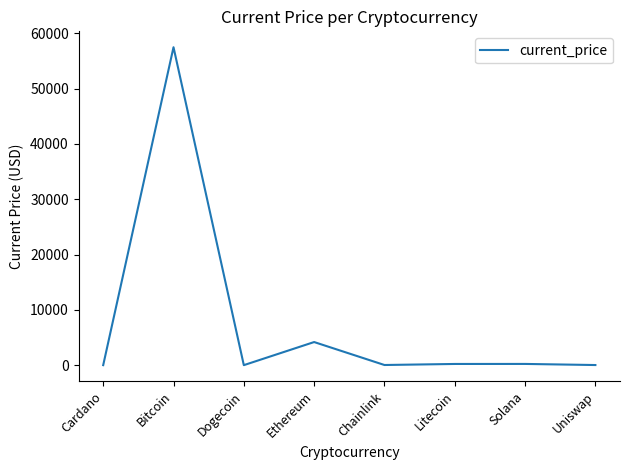

Where is the data nearest to the value 28732?

Ethereum